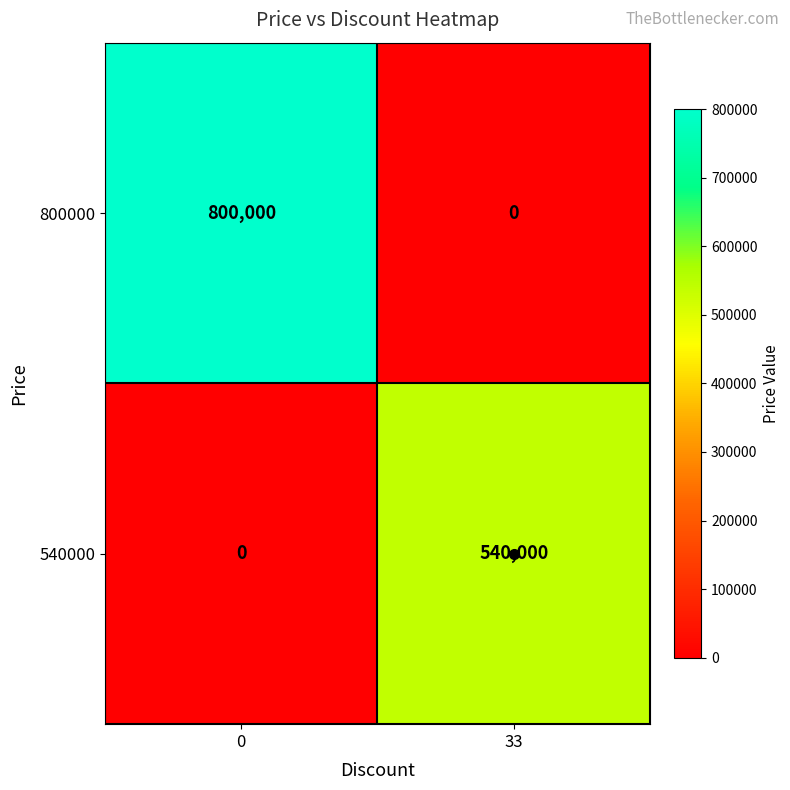

What is the difference between the highest and lowest values at 0?

800000